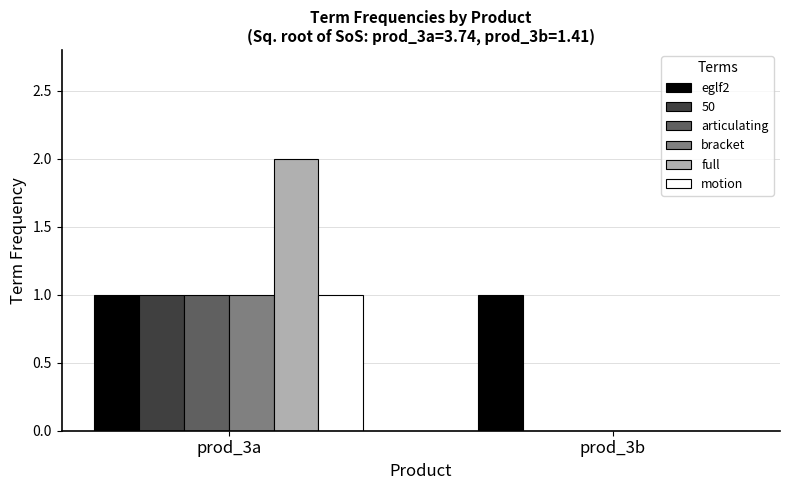

At which category does the chart reach its peak across all series?

prod_3a